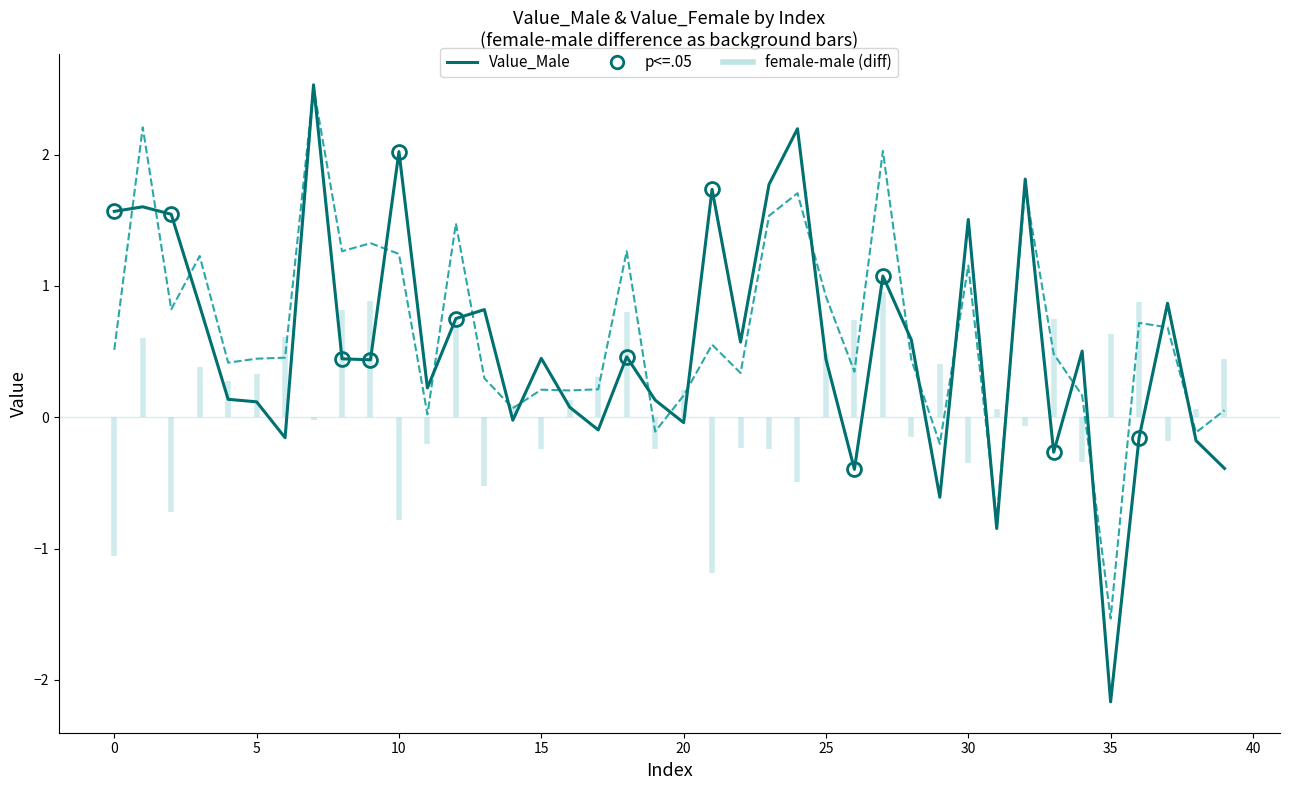

What is the total value across all series at 3?

2.1